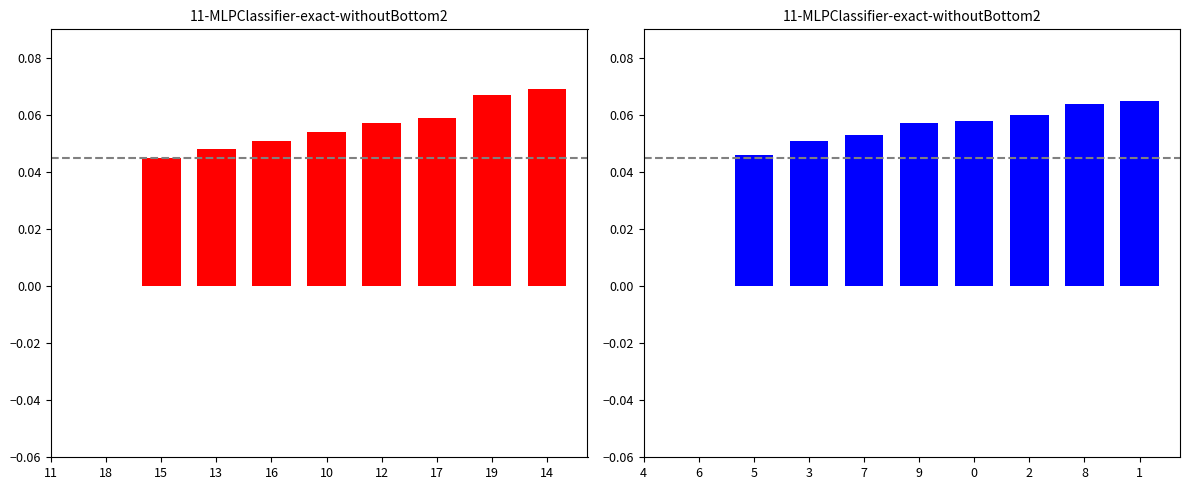

What is the greatest value displayed?

0.1